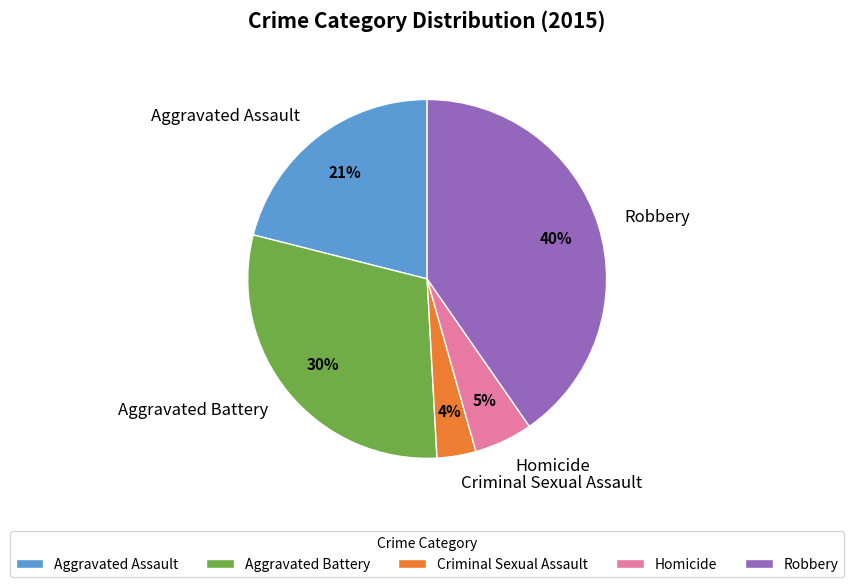

To the nearest percent, what is the average slice percentage?

20%